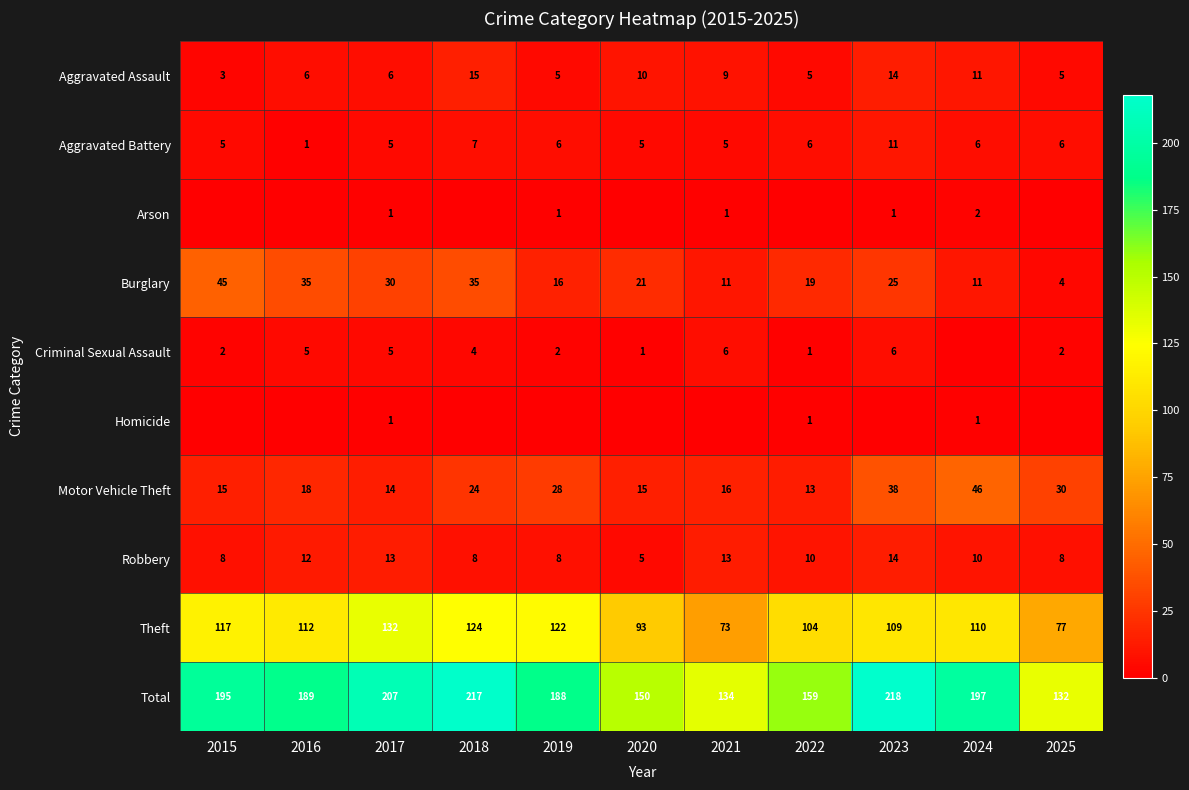

Which has a higher value, 2016 or 2015?

2016